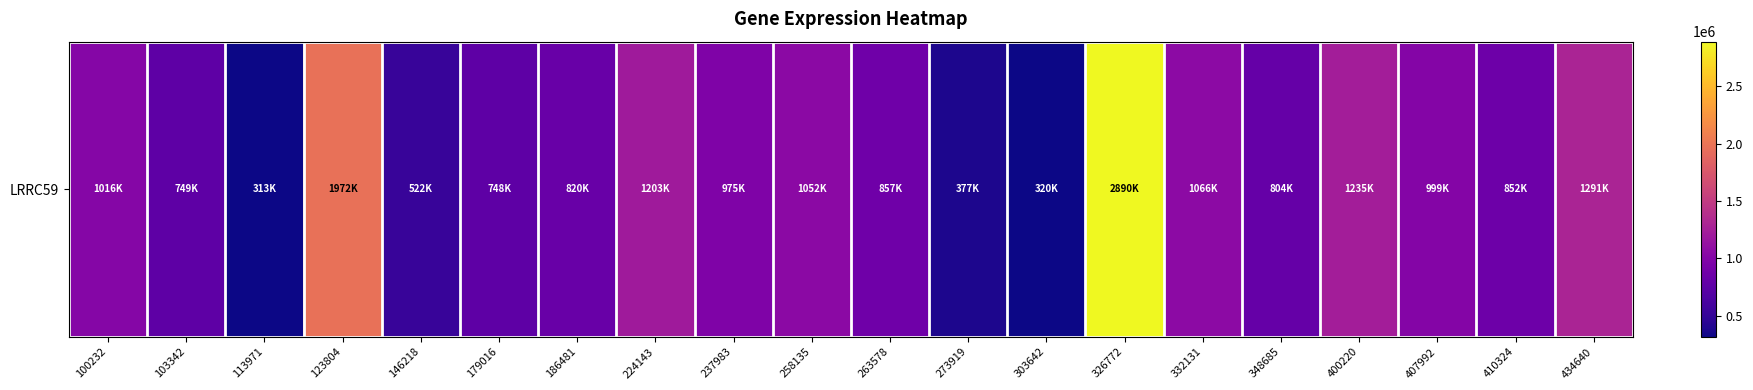

What is the difference between the values at 263578 and 326772?

2032792